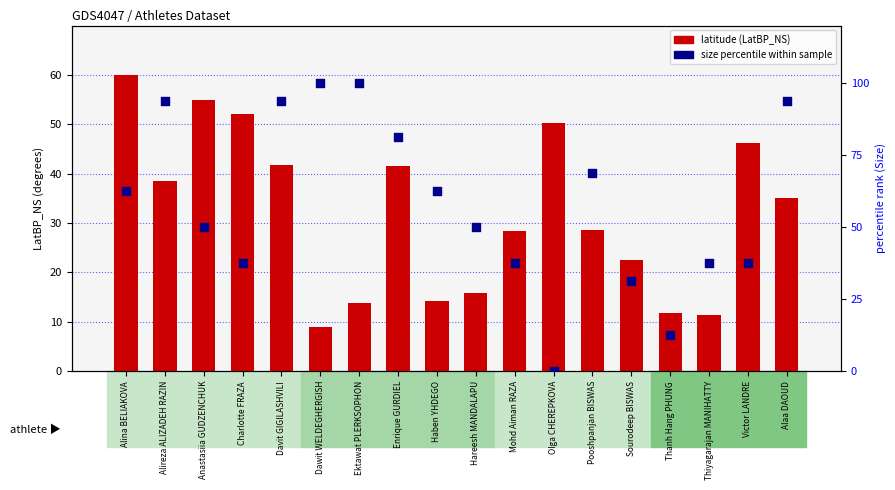

What is the total value across all series at Olga CHEREPKOVA?

50.3